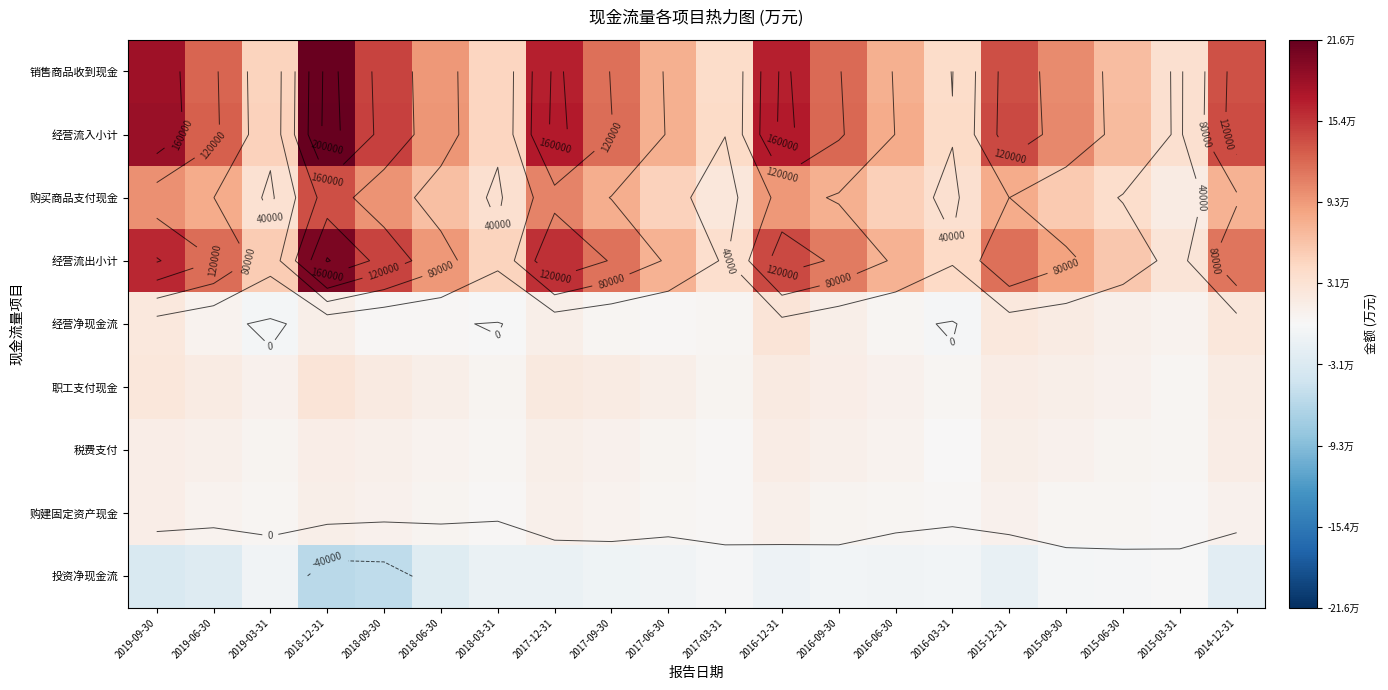

At 2018-06-30, list the series in order from smallest to largest.

投资净现金流, 经营净现金流, 购建固定资产现金, 税费支付, 职工支付现金, 购买商品支付现金, 经营流出小计, 销售商品收到现金, 经营流入小计